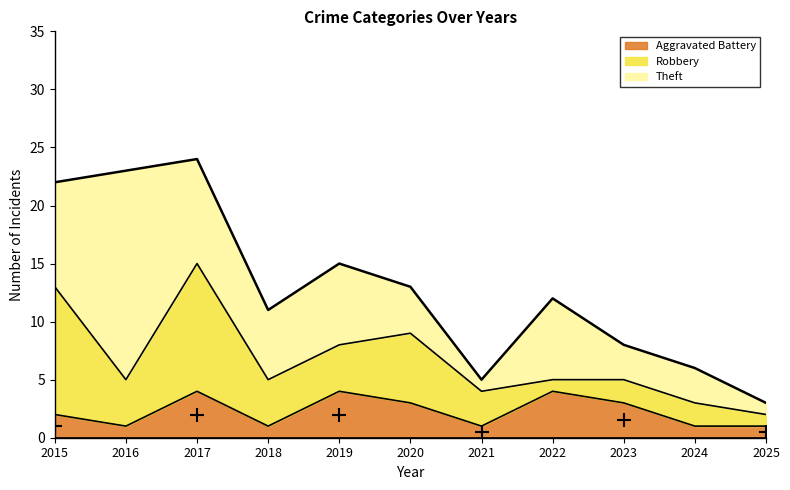

How many categories are shown in the chart?

11